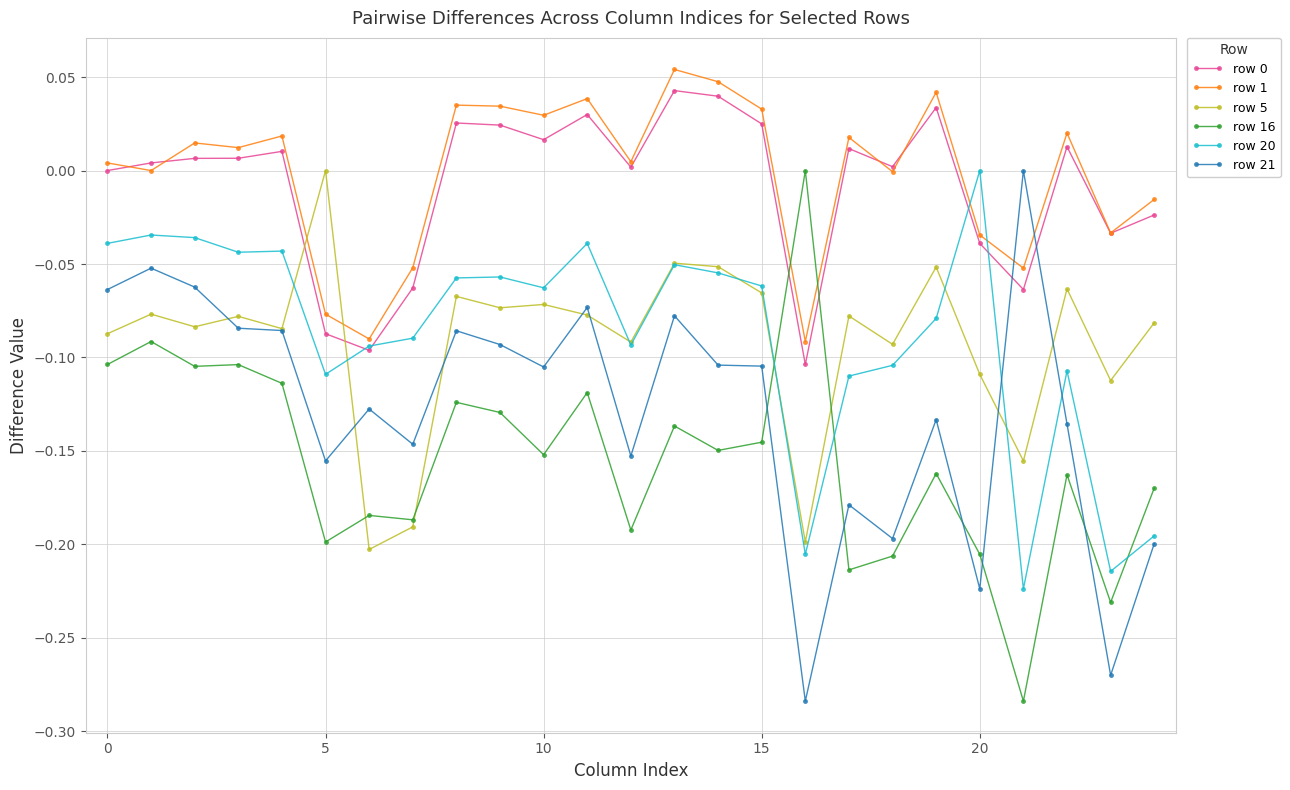

How many times do row 21 and row 1 cross each other?

2